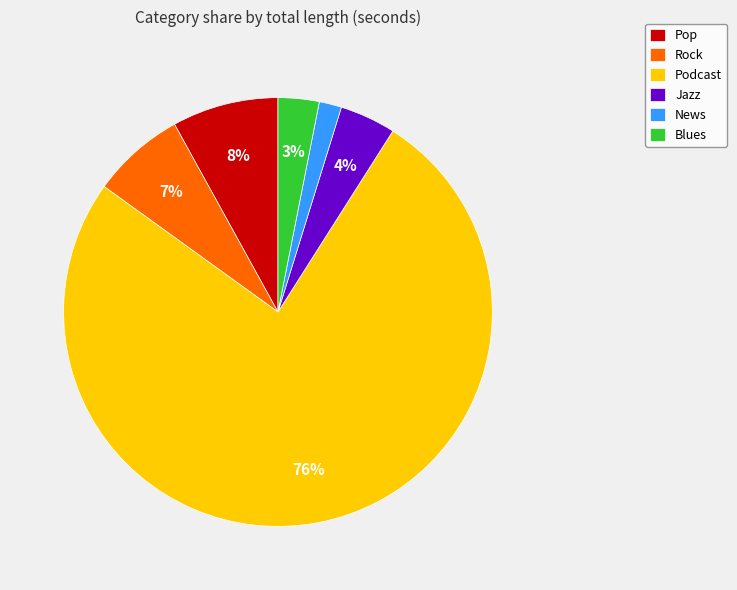

To the nearest percent, what is the difference between the largest and smallest slice percentages?

74%